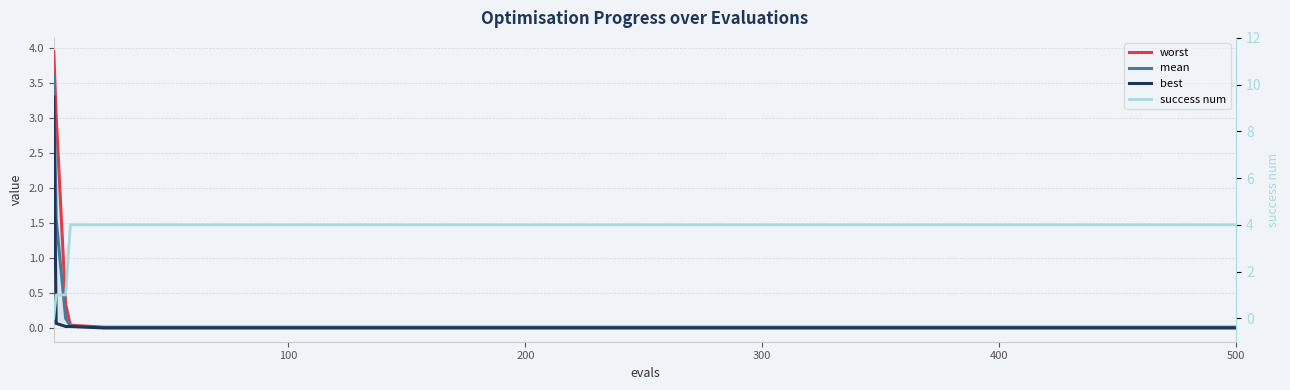

Reading right to left, transcribe all the data shown in this chart.

worst: 0.0	0.0	0.0	0.0	0.0	0.0	0.0	0.0	0.0	0.0	0.0	0.0	0.3	3.0	3.9
mean: 0.0	0.0	0.0	0.0	0.0	0.0	0.0	0.0	0.0	0.0	0.0	0.0	0.1	1.6	3.6
best: 0.0	0.0	0.0	0.0	0.0	0.0	0.0	0.0	0.0	0.0	0.0	0.0	0.0	0.1	3.3
success num: 4.0	4.0	4.0	4.0	4.0	4.0	4.0	4.0	4.0	4.0	4.0	4.0	1.0	1.0	0.0